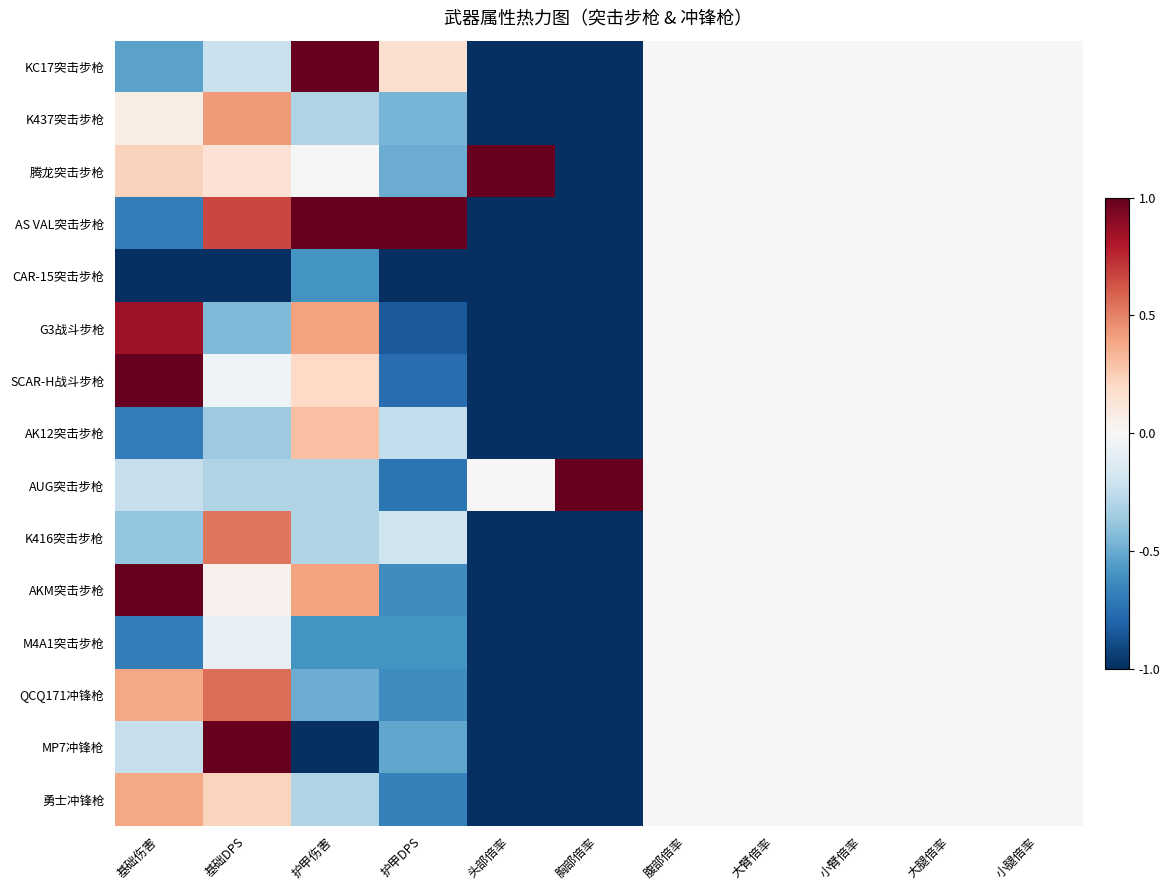

How many distinct data groups are displayed?

15